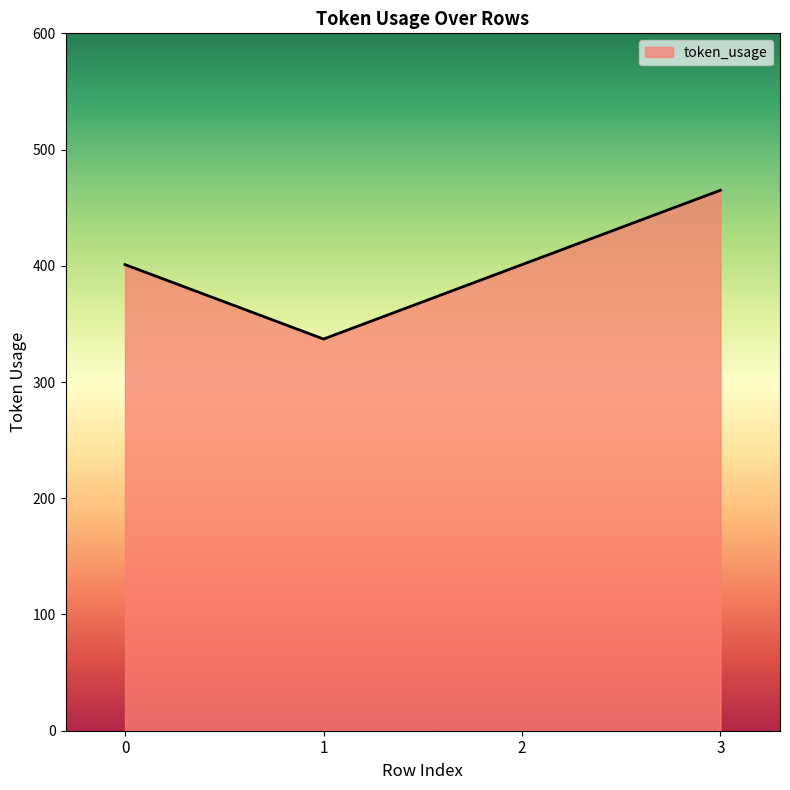

Reading right to left, list all the values displayed in this chart.

3=465	2=401	1=337	0=401